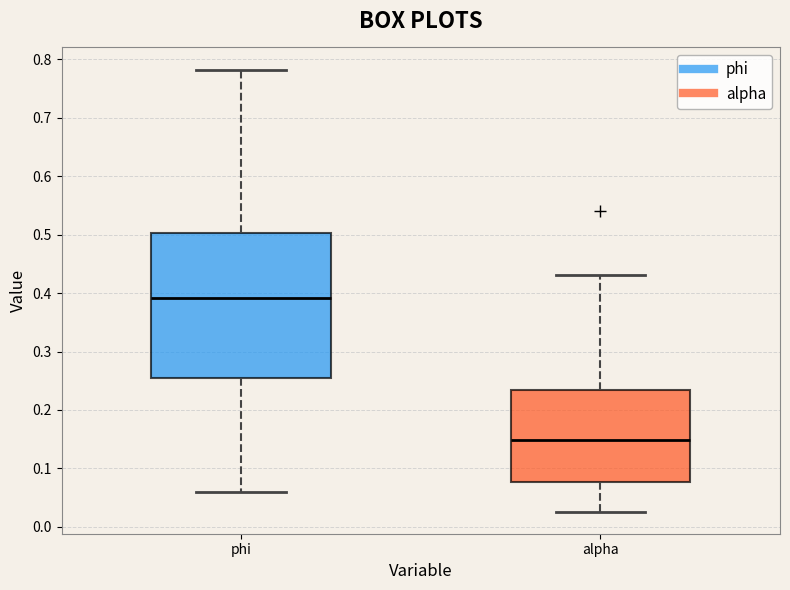

Reading left to right, transcribe this box plot: for each box, give where its median line is, the range the box spans, and where its two whiskers end, as read against the y-axis. The values are not printed on the chart, so give them approximately, as read against the axis.

phi: median 0.39, box 0.26 to 0.50, whiskers 0.06 to 0.78
alpha: median 0.15, box 0.08 to 0.23, whiskers 0.03 to 0.43